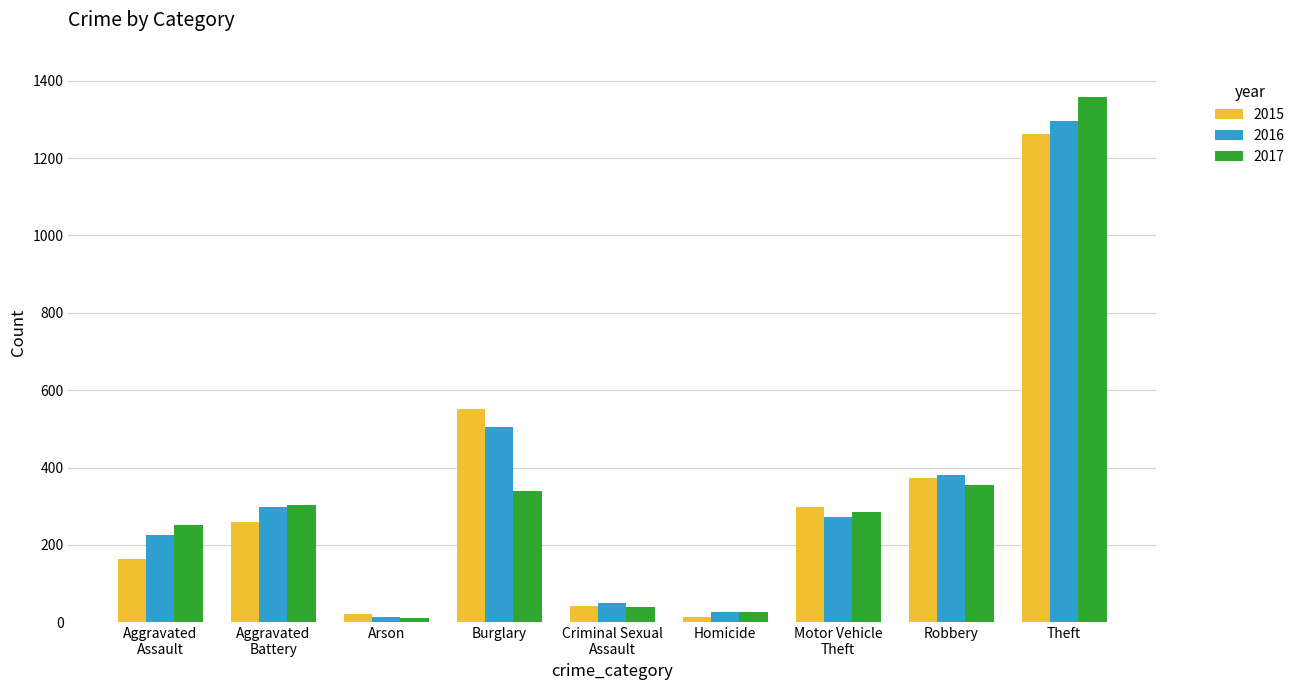

At how many categories does at least one series exceed 1065?

1